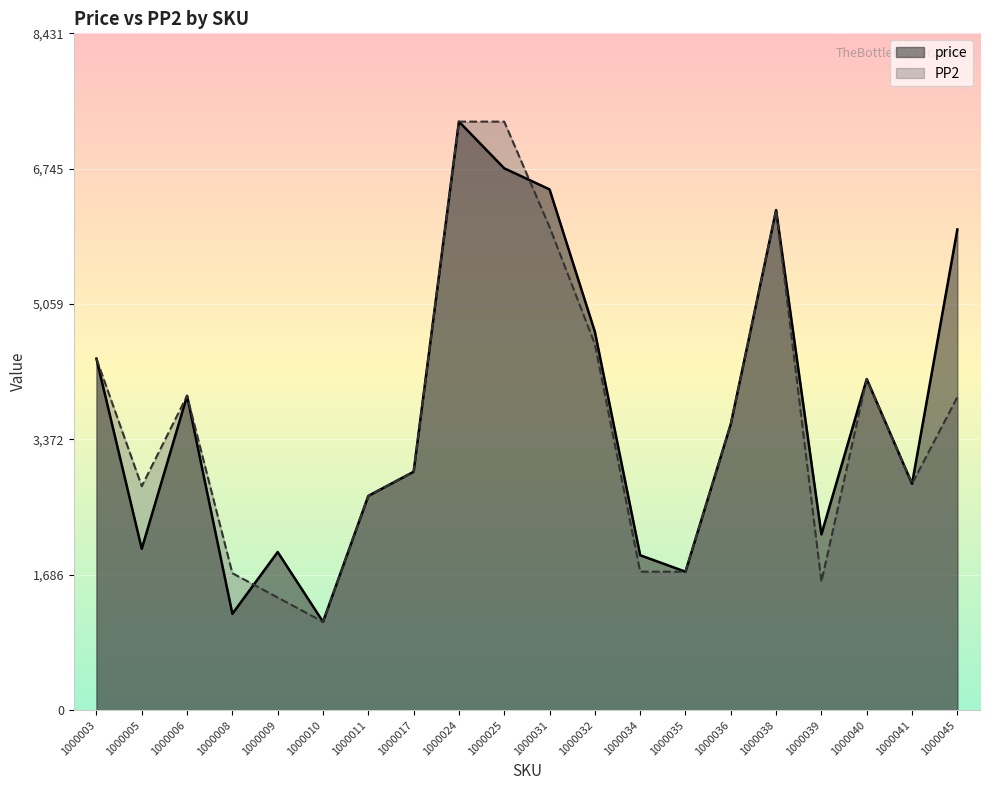

Does the chart display data point markers on the line(s)?

No